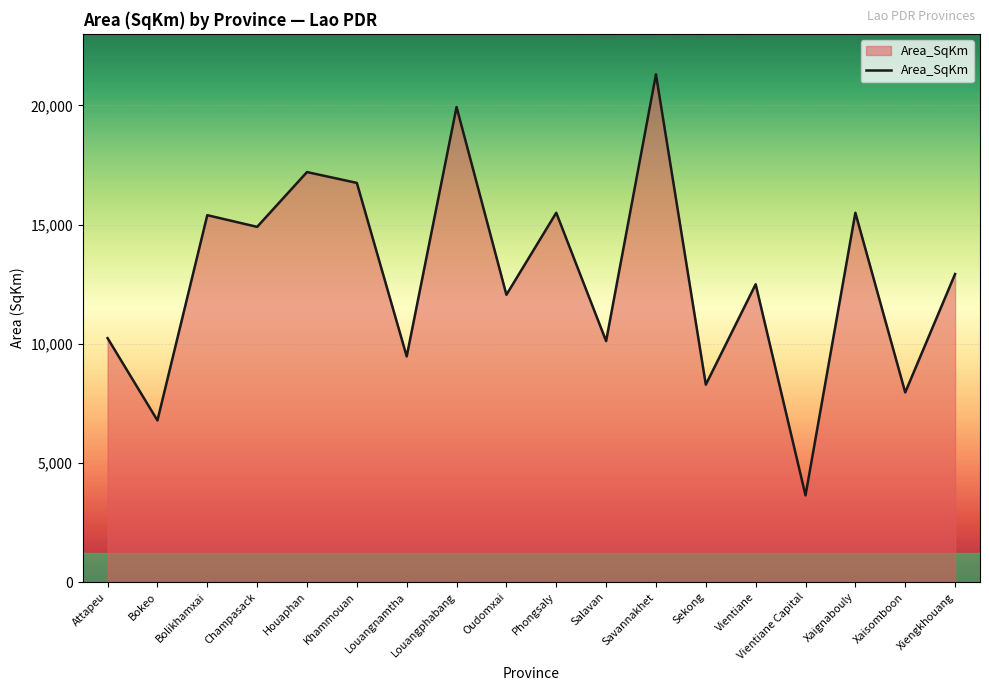

How many lines are shown in the chart?

1